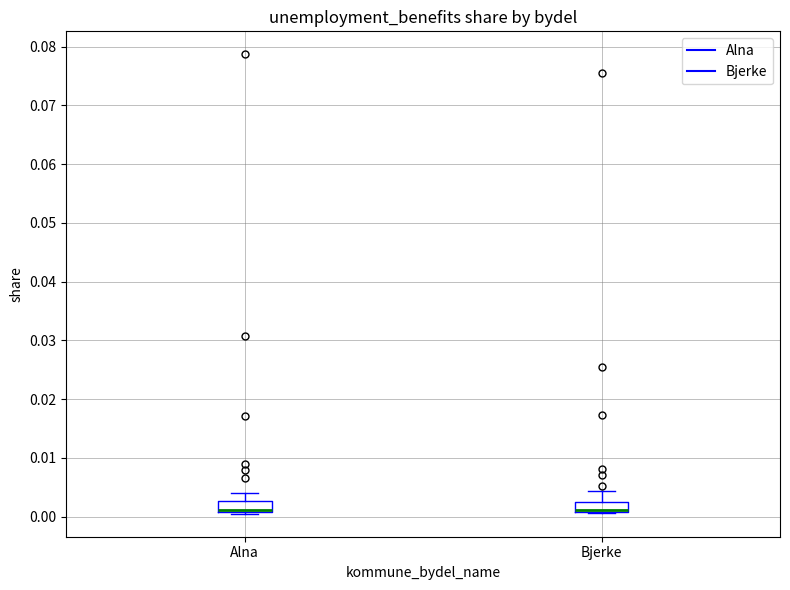

Reading left to right, transcribe this box plot: for each box, give where its median line is, the range the box spans, and where its two whiskers end, as read against the y-axis. The values are not printed on the chart, so give them approximately, as read against the axis.

Alna: median 0.001 (drawn on the box's lower edge), box 0.001 to 0.003, whiskers 0.000 to 0.004
Bjerke: median 0.001 (drawn on the box's lower edge), box 0.001 to 0.002, whiskers 0.001 to 0.004